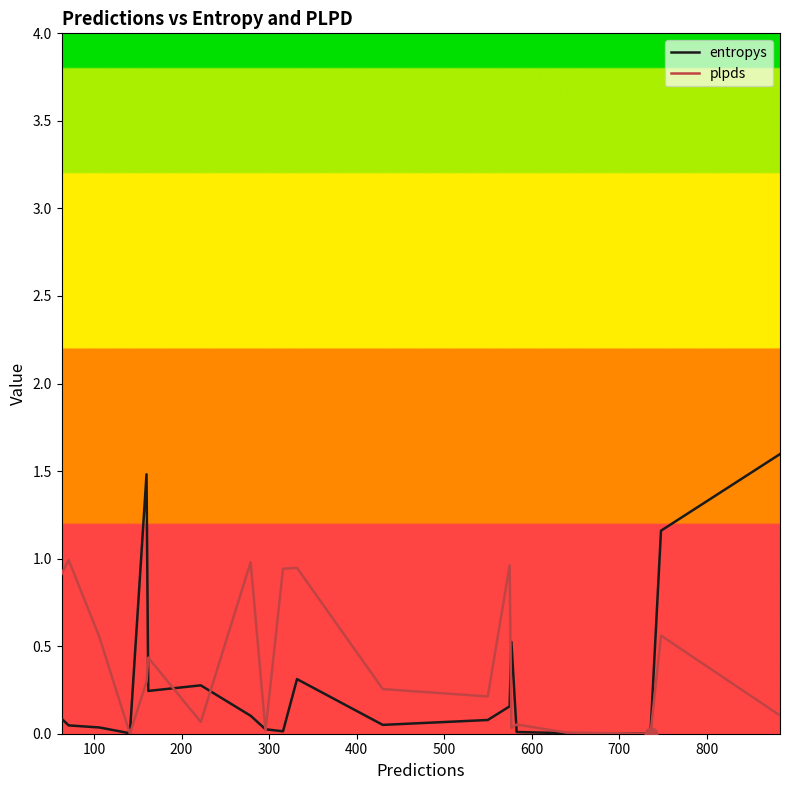

At how many categories does at least one series exceed 0?

20